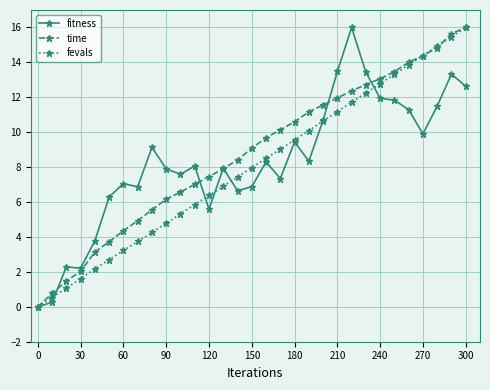

What is the highest value of the fitness series?

16.0